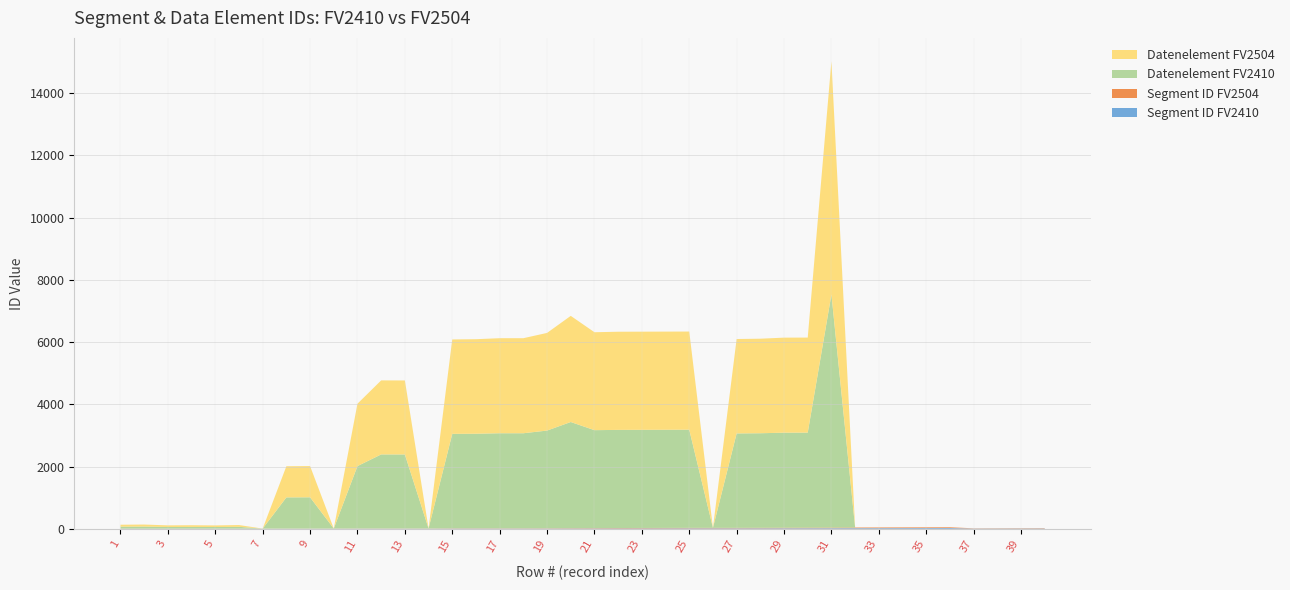

Reading left to right, list all the values displayed in this chart.

Segment ID FV2410: 3	3	3	3	3	3	3	4	4	4	5	5	5	5	8	8	8	8	9	10	11	12	13	14	15	15	15	16	17	18	19	20	21	22	23	24	8	9	10	11
Segment ID FV2504: 3	3	3	3	3	3	3	4	4	4	5	5	5	5	8	8	8	8	9	10	11	12	13	14	15	15	15	16	17	18	19	20	21	22	23	24	8	9	10	11
Datenelement FV2410: 62	65	52	54	51	57	0	1001	1004	0	2005	2380	2379	0	3035	3039	3055	3055	3139	3412	3148	3155	3155	3155	3155	0	3035	3039	3055	3055	7495	0	0	0	0	0	0	0	0	0
Datenelement FV2504: 62	65	52	54	51	57	0	1001	1004	0	2005	2380	2379	0	3035	3039	3055	3055	3139	3412	3148	3155	3155	3155	3155	0	3035	3039	3055	3055	7495	0	0	0	0	0	0	0	0	0